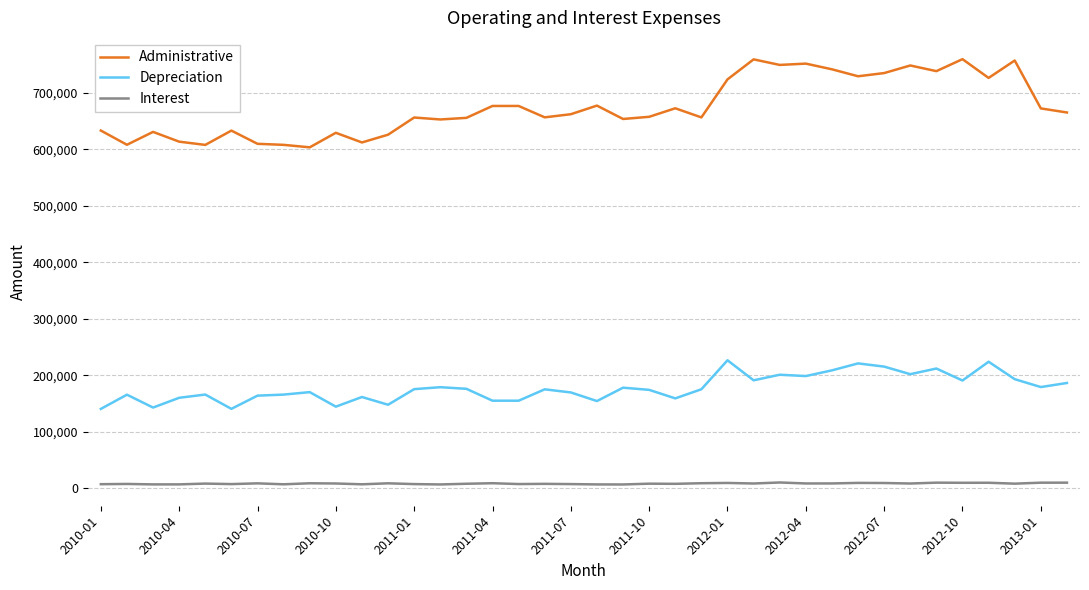

Which series has the largest total across all categories?

Administrative